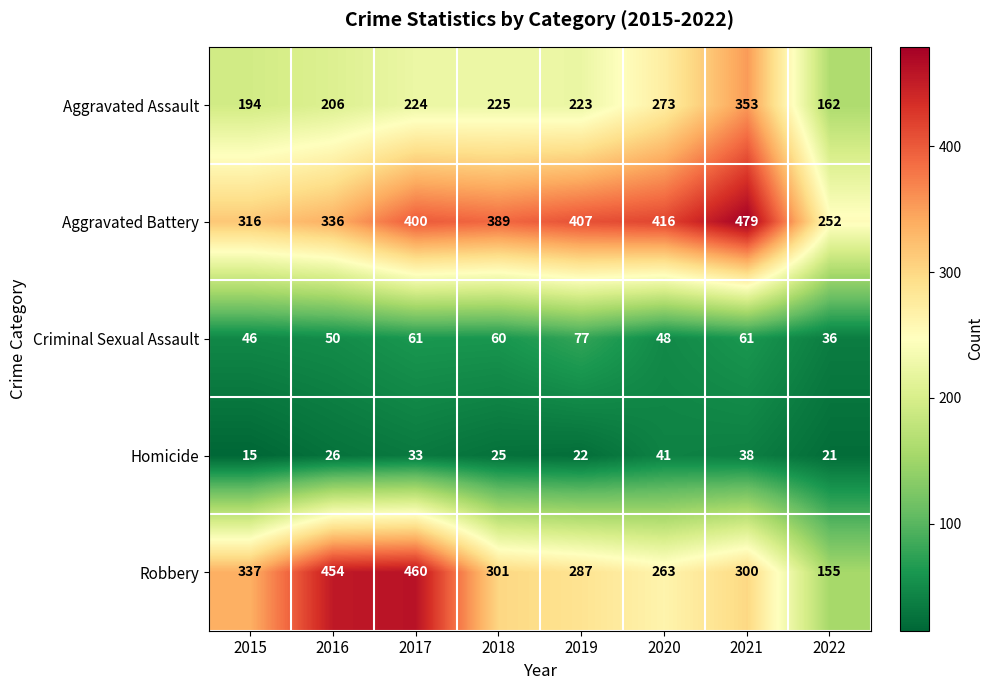

What is the maximum value shown in the chart?

479